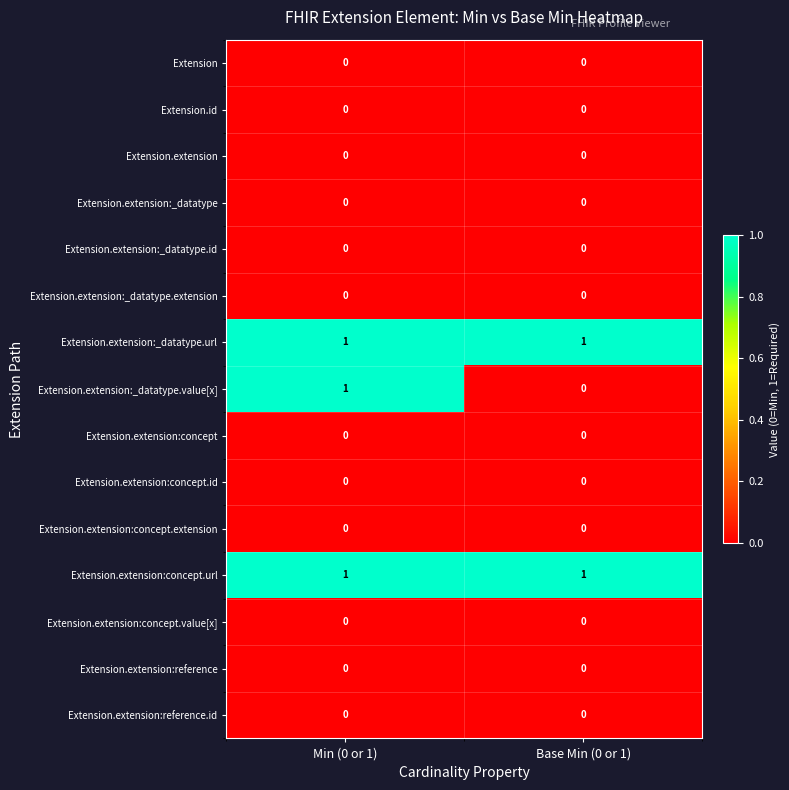

At which category is the sum across all series the highest?

Min (0 or 1)